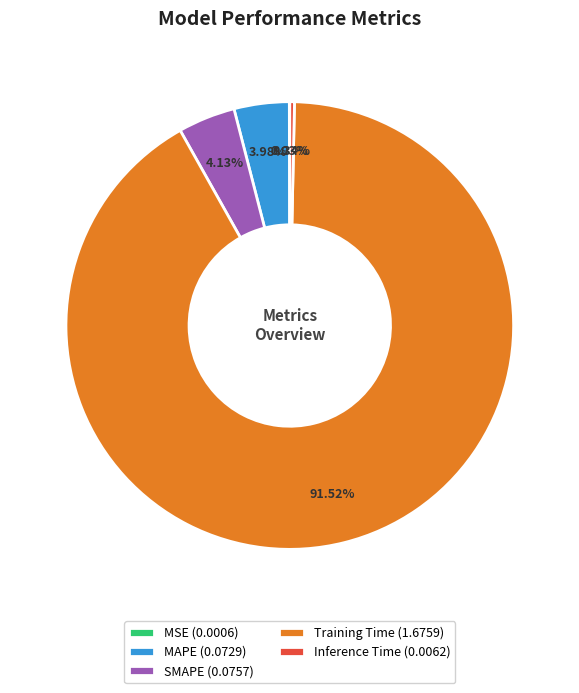

True or false: MAPE accounts for 9% of the total.

False